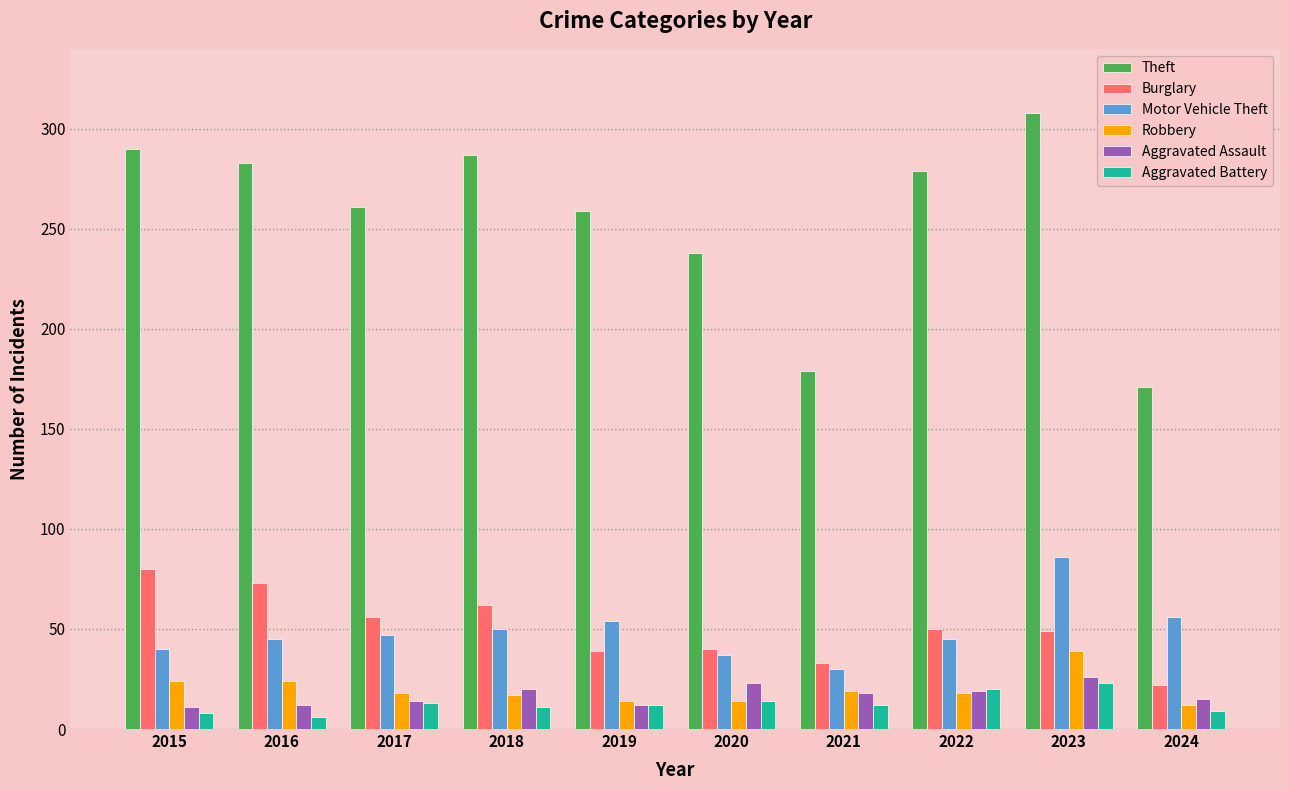

List the series in order of their peak value, highest first.

Theft, Motor Vehicle Theft, Burglary, Robbery, Aggravated Assault, Aggravated Battery